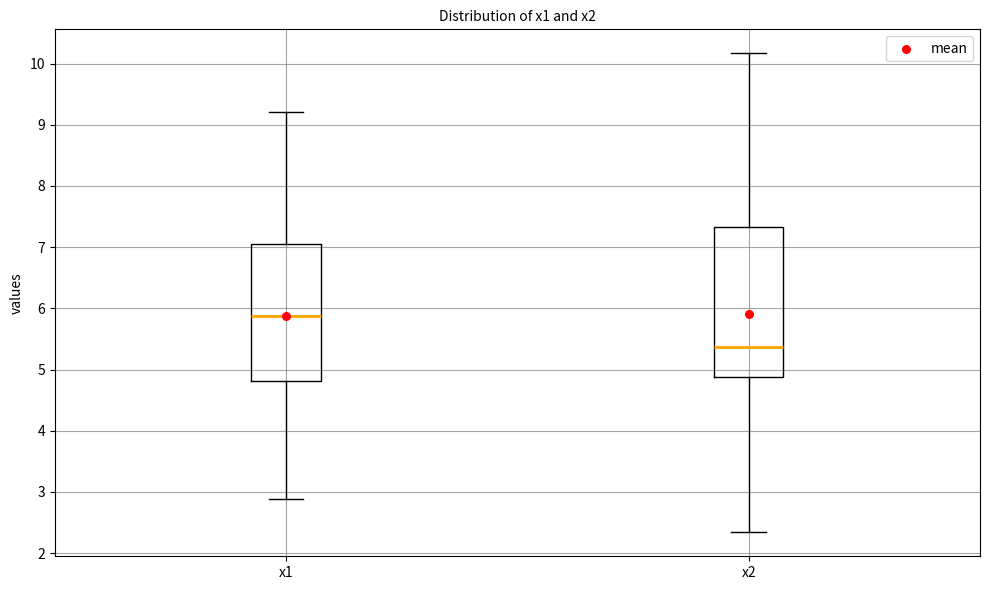

Which box is the tallest, from its lower edge to its upper edge?

x2